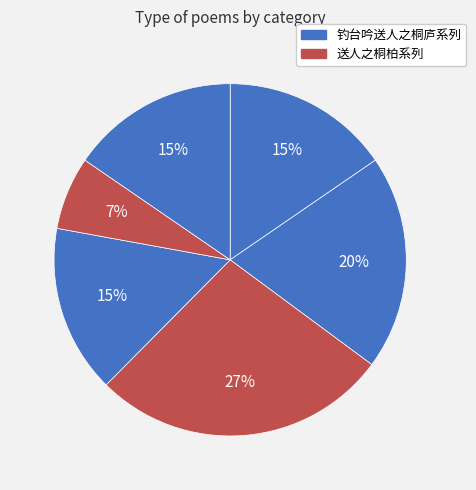

Count the number of slices in the pie.

6